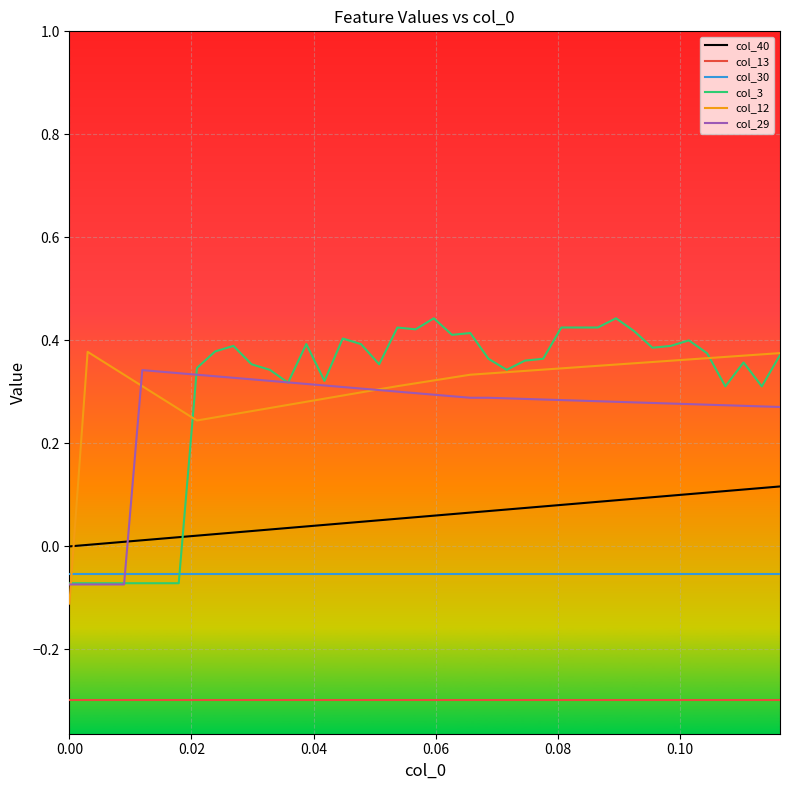

What is the minimum value shown in the chart?

-0.3